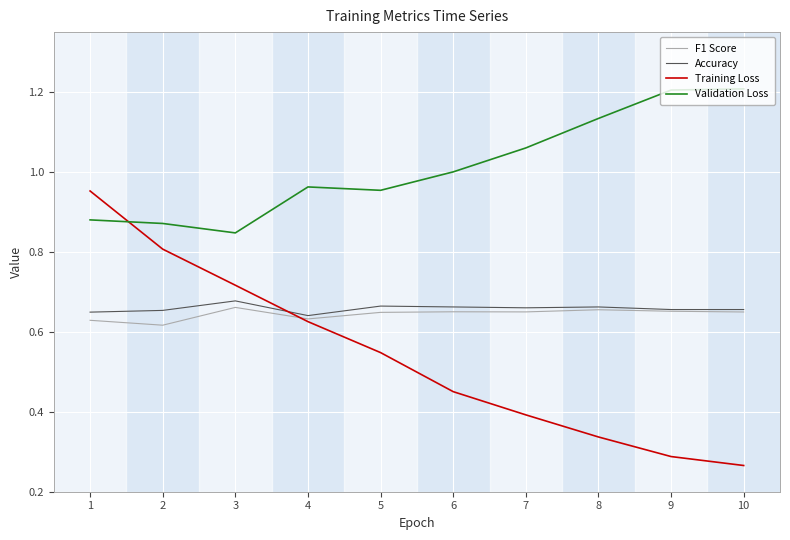

Which series has the largest range (max minus min)?

Training Loss